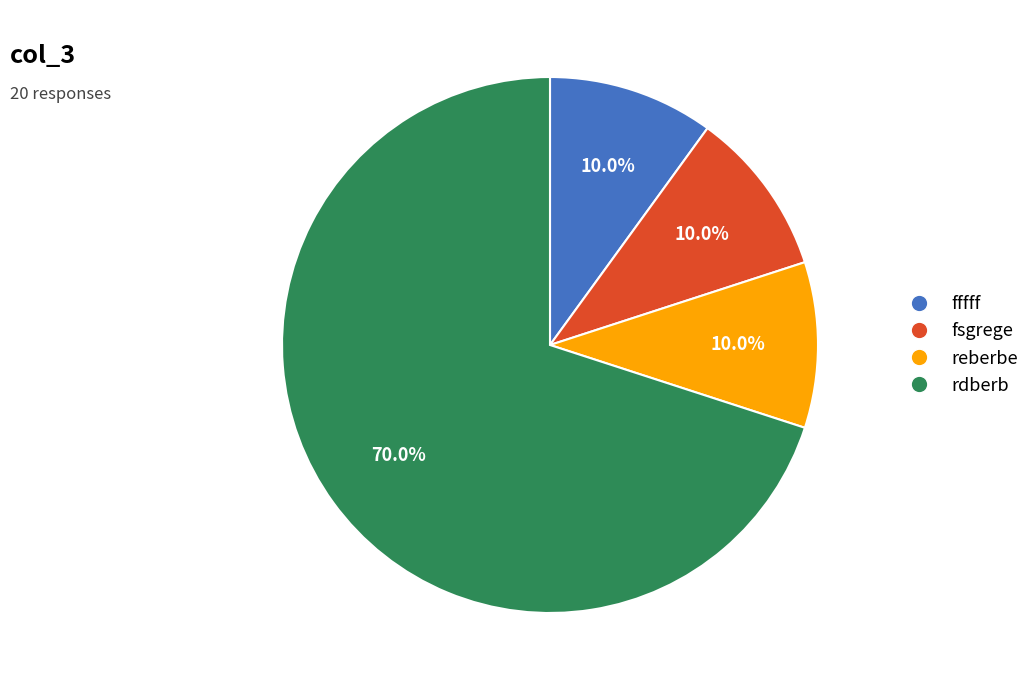

To the nearest percent, what percentage of the pie is reberbe?

10%